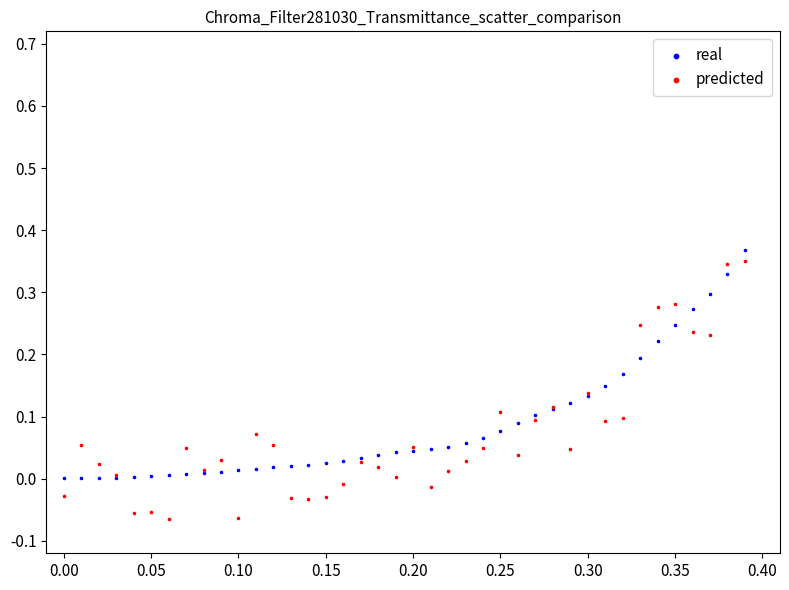

Which series has the widest spread of Y values?

predicted